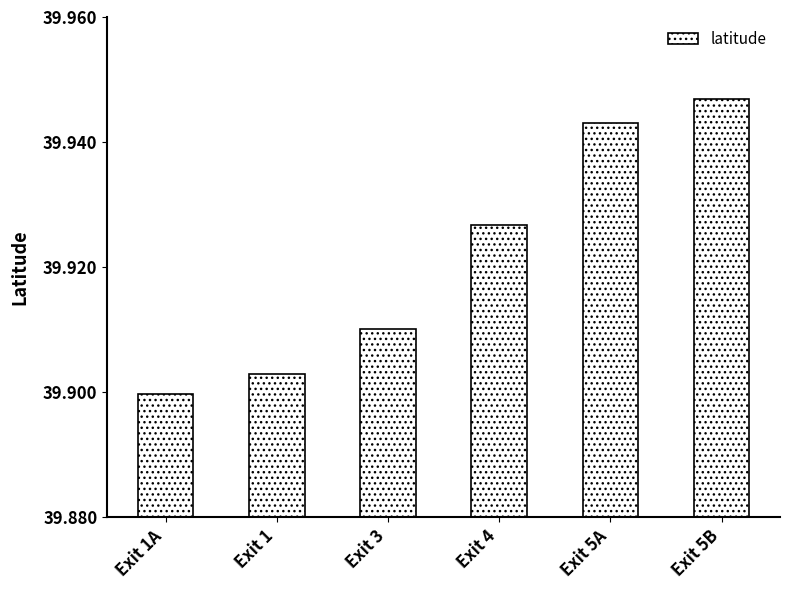

Approximately how many times larger is the value at Exit 4 compared to Exit 5B?

1.0